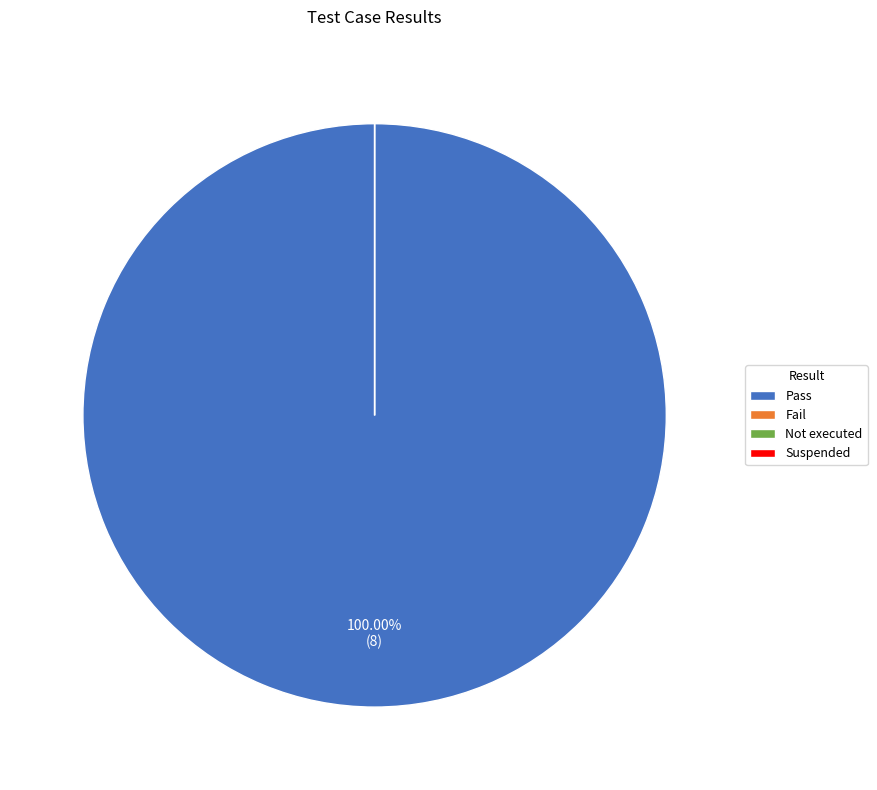

Count the number of slices in the pie.

4